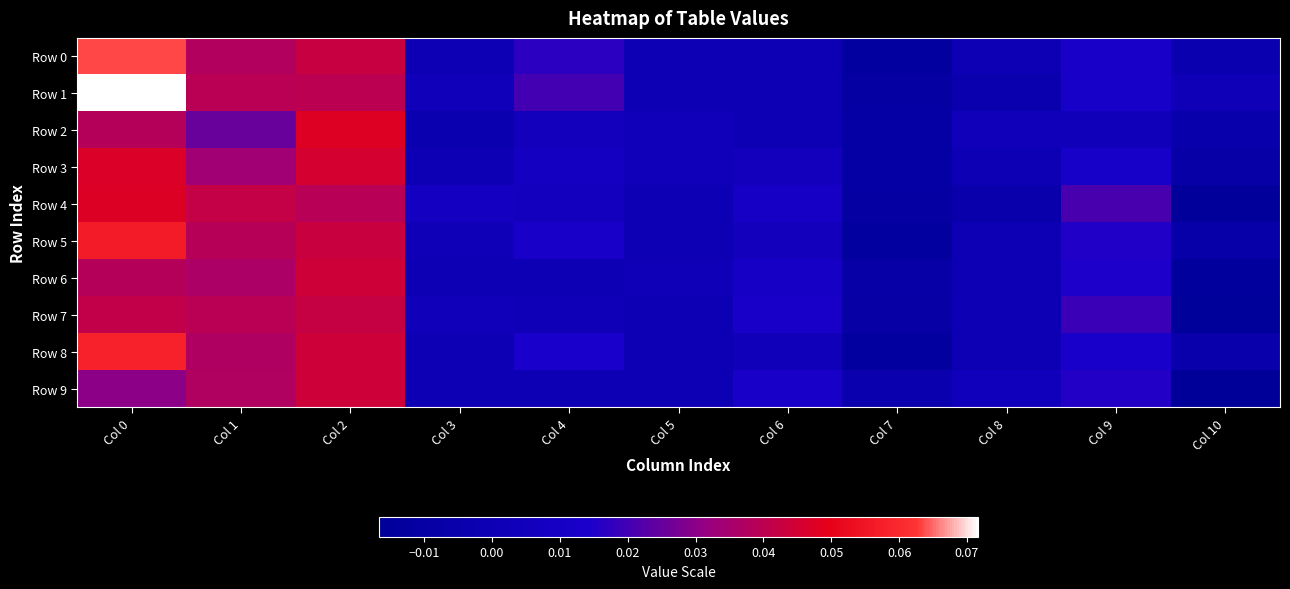

Reading left to right, extract all data points from this chart.

Row 0: Col 0=0.1	Col 1=0.0	Col 2=0.0	Col 3=0.0	Col 4=0.0	Col 5=0.0	Col 6=0.0	Col 7=-0.0	Col 8=0.0	Col 9=0.0	Col 10=-0.0
Row 1: Col 0=0.1	Col 1=0.0	Col 2=0.0	Col 3=0.0	Col 4=0.0	Col 5=0.0	Col 6=0.0	Col 7=-0.0	Col 8=-0.0	Col 9=0.0	Col 10=0.0
Row 2: Col 0=0.0	Col 1=0.0	Col 2=0.0	Col 3=-0.0	Col 4=0.0	Col 5=0.0	Col 6=0.0	Col 7=-0.0	Col 8=0.0	Col 9=0.0	Col 10=-0.0
Row 3: Col 0=0.0	Col 1=0.0	Col 2=0.0	Col 3=0.0	Col 4=0.0	Col 5=0.0	Col 6=0.0	Col 7=-0.0	Col 8=0.0	Col 9=0.0	Col 10=-0.0
Row 4: Col 0=0.0	Col 1=0.0	Col 2=0.0	Col 3=0.0	Col 4=0.0	Col 5=0.0	Col 6=0.0	Col 7=-0.0	Col 8=-0.0	Col 9=0.0	Col 10=-0.0
Row 5: Col 0=0.1	Col 1=0.0	Col 2=0.0	Col 3=0.0	Col 4=0.0	Col 5=0.0	Col 6=0.0	Col 7=-0.0	Col 8=0.0	Col 9=0.0	Col 10=-0.0
Row 6: Col 0=0.0	Col 1=0.0	Col 2=0.0	Col 3=0.0	Col 4=0.0	Col 5=0.0	Col 6=0.0	Col 7=-0.0	Col 8=0.0	Col 9=0.0	Col 10=-0.0
Row 7: Col 0=0.0	Col 1=0.0	Col 2=0.0	Col 3=0.0	Col 4=0.0	Col 5=0.0	Col 6=0.0	Col 7=-0.0	Col 8=0.0	Col 9=0.0	Col 10=-0.0
Row 8: Col 0=0.1	Col 1=0.0	Col 2=0.0	Col 3=0.0	Col 4=0.0	Col 5=0.0	Col 6=0.0	Col 7=-0.0	Col 8=0.0	Col 9=0.0	Col 10=-0.0
Row 9: Col 0=0.0	Col 1=0.0	Col 2=0.0	Col 3=0.0	Col 4=0.0	Col 5=0.0	Col 6=0.0	Col 7=-0.0	Col 8=0.0	Col 9=0.0	Col 10=-0.0